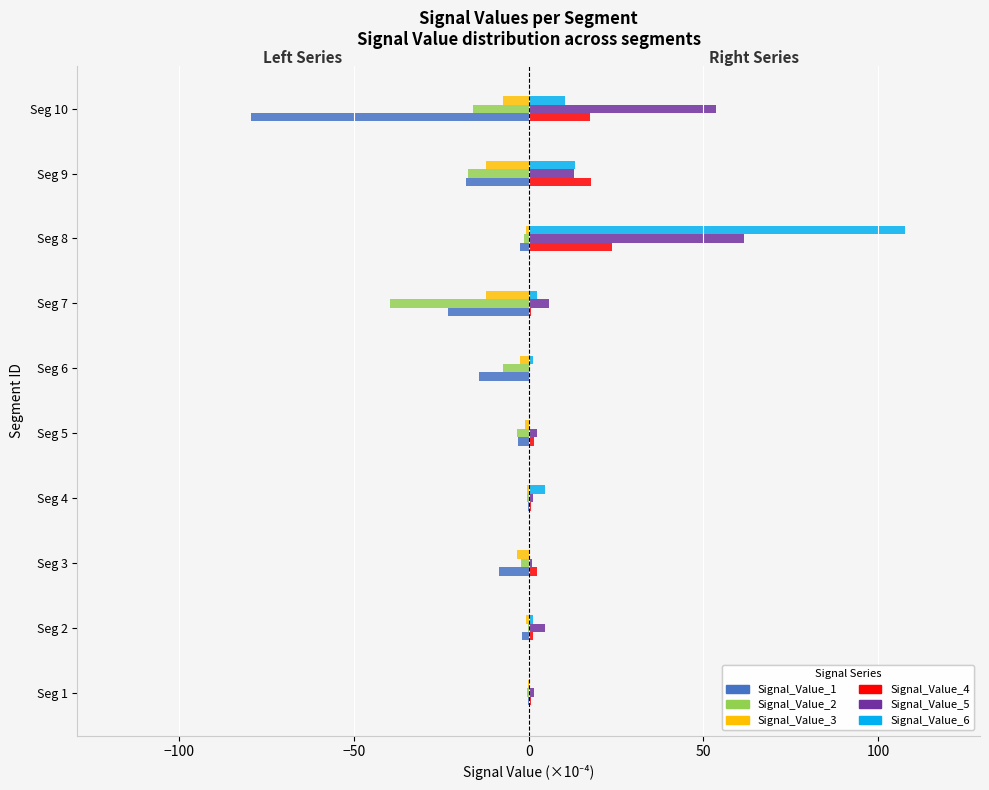

Is it true that Signal_Value_4 equals 17.5 at Seg 10?

True